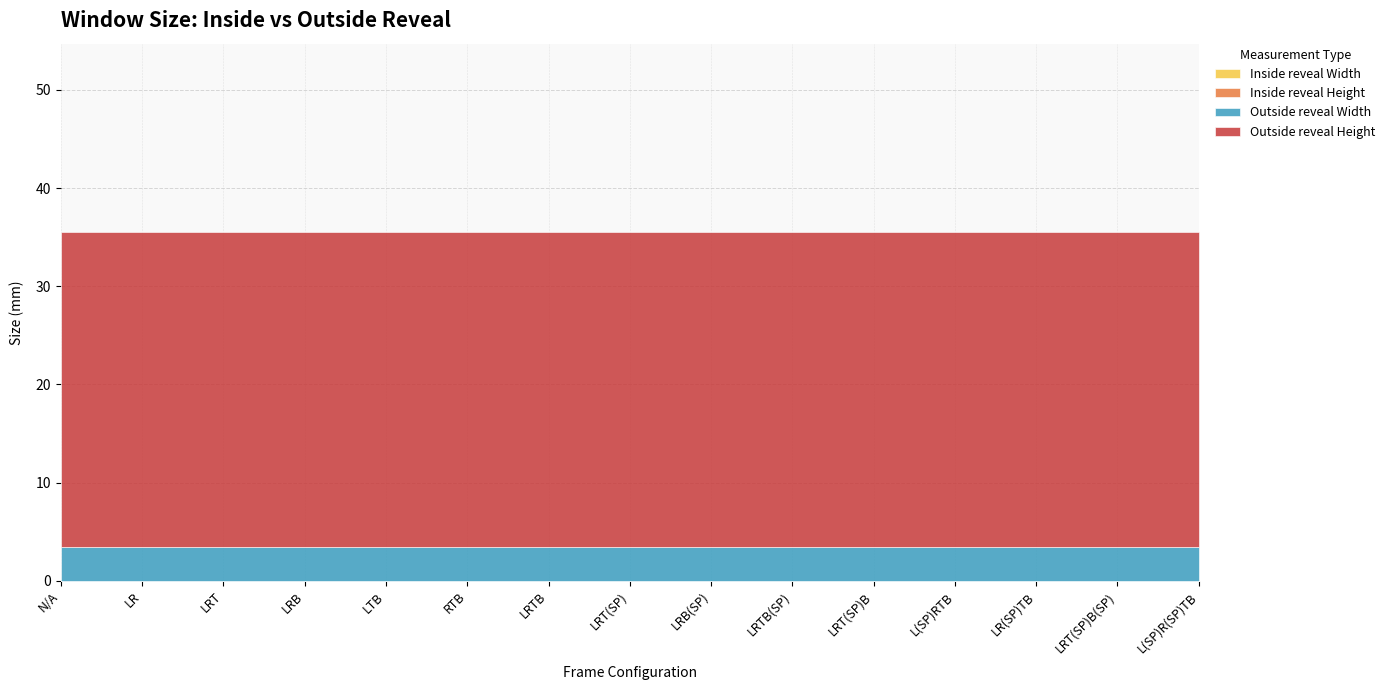

What is the average value of the Outside reveal Width series?

3.5